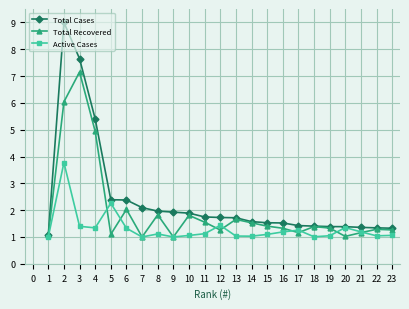

What value does the Total Cases series have at 21?

1.4